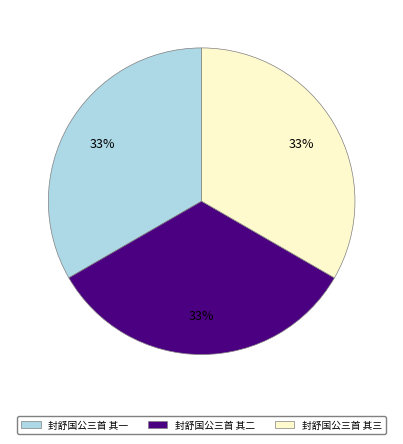

Is there any slice that represents more than half of the pie?

No